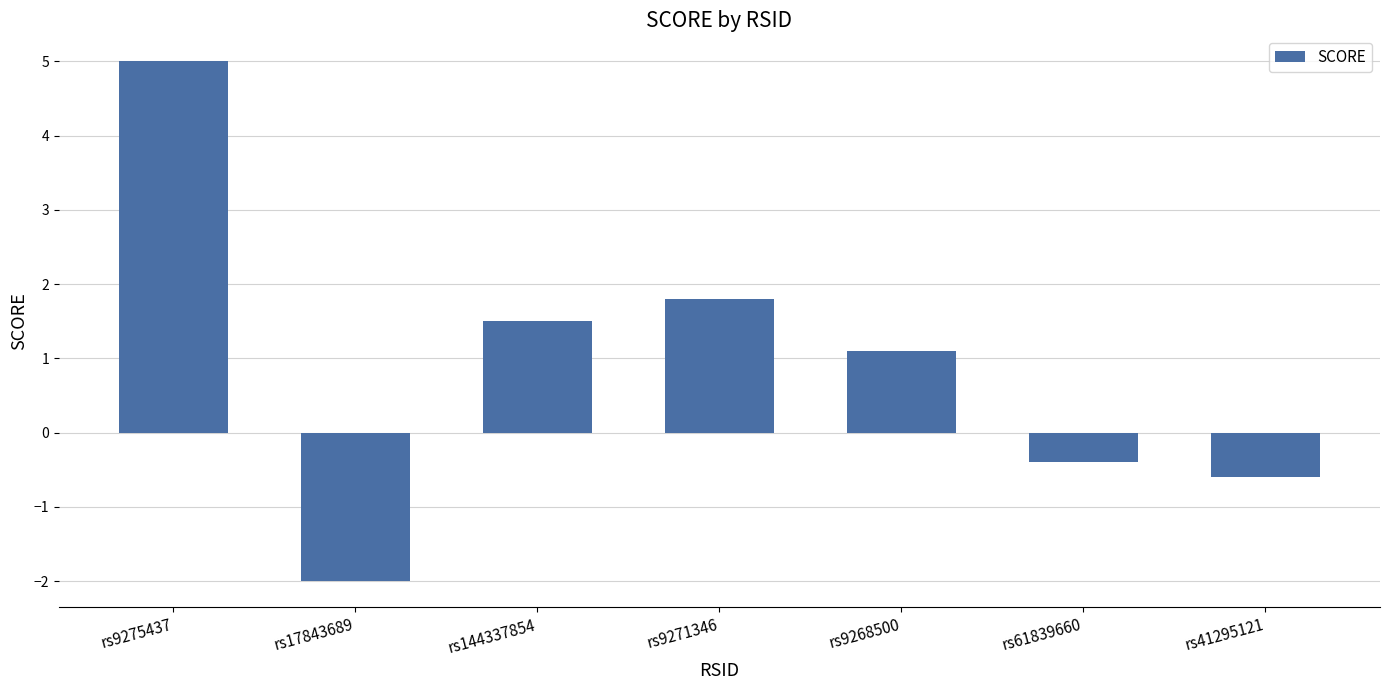

The value at rs9275437 is 1.3. True or false?

False